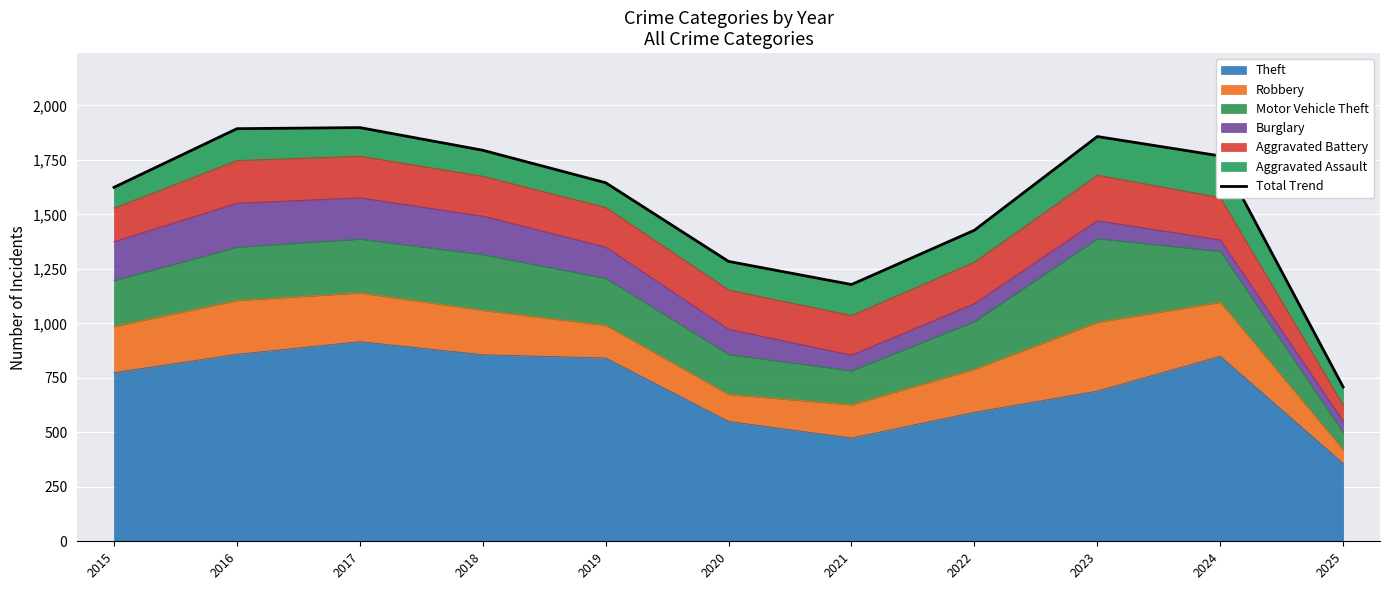

Reading right to left, extract all data points from this chart.

708	1768	1857	1427	1178	1284	1645	1794	1898	1893	1624